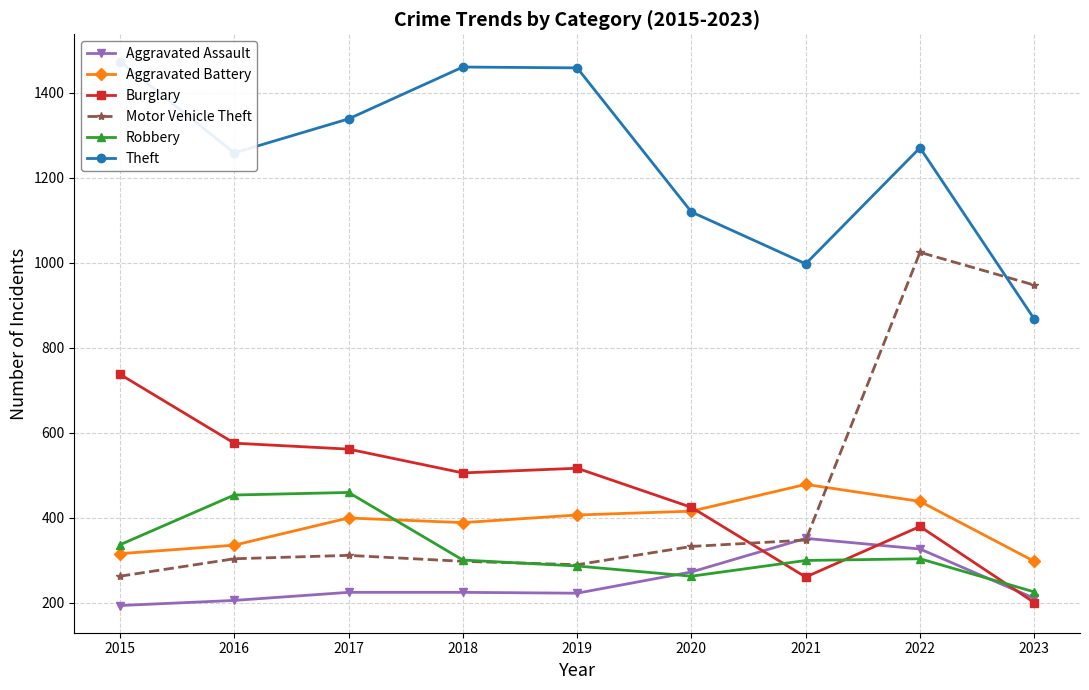

Which series has the widest spread of values?

Motor Vehicle Theft